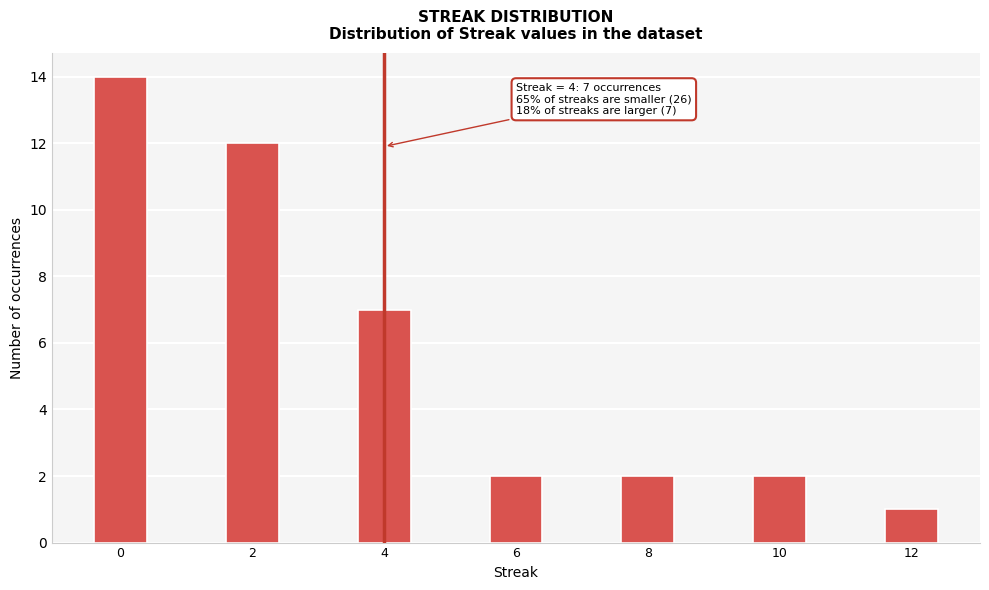

Over which range of the x-axis is the bar tallest?

-0.5 to 0.5